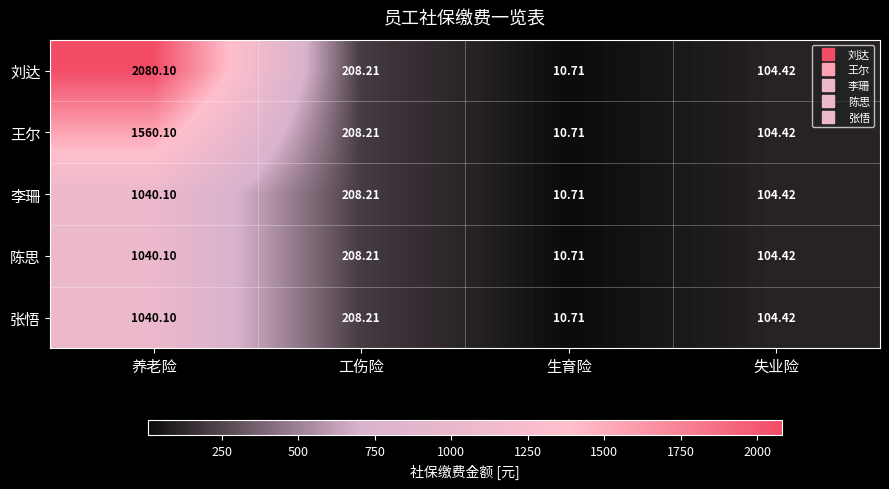

Which series has the largest range (max minus min)?

刘达